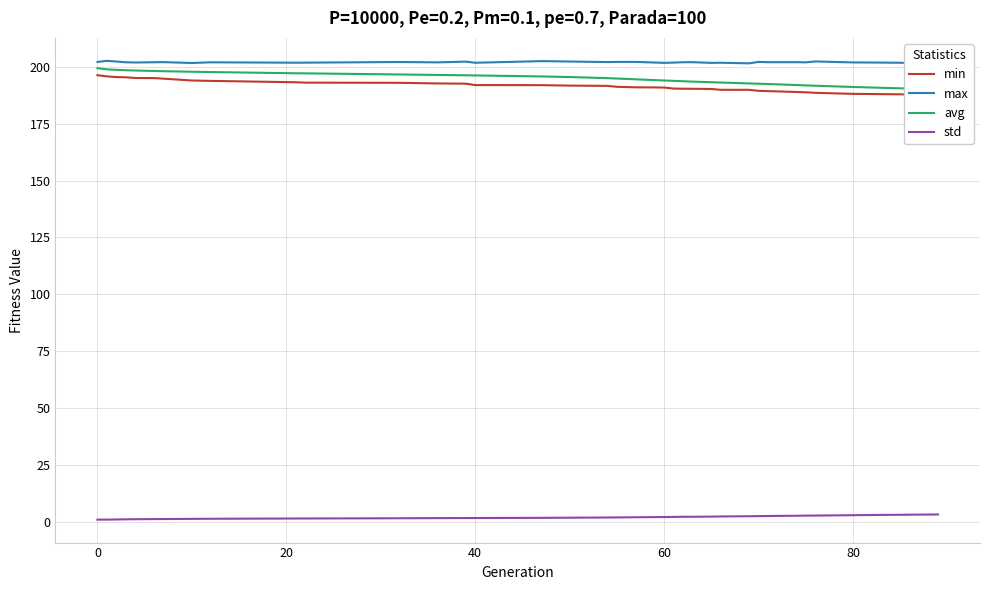

True or false: max and std cross at least once.

False